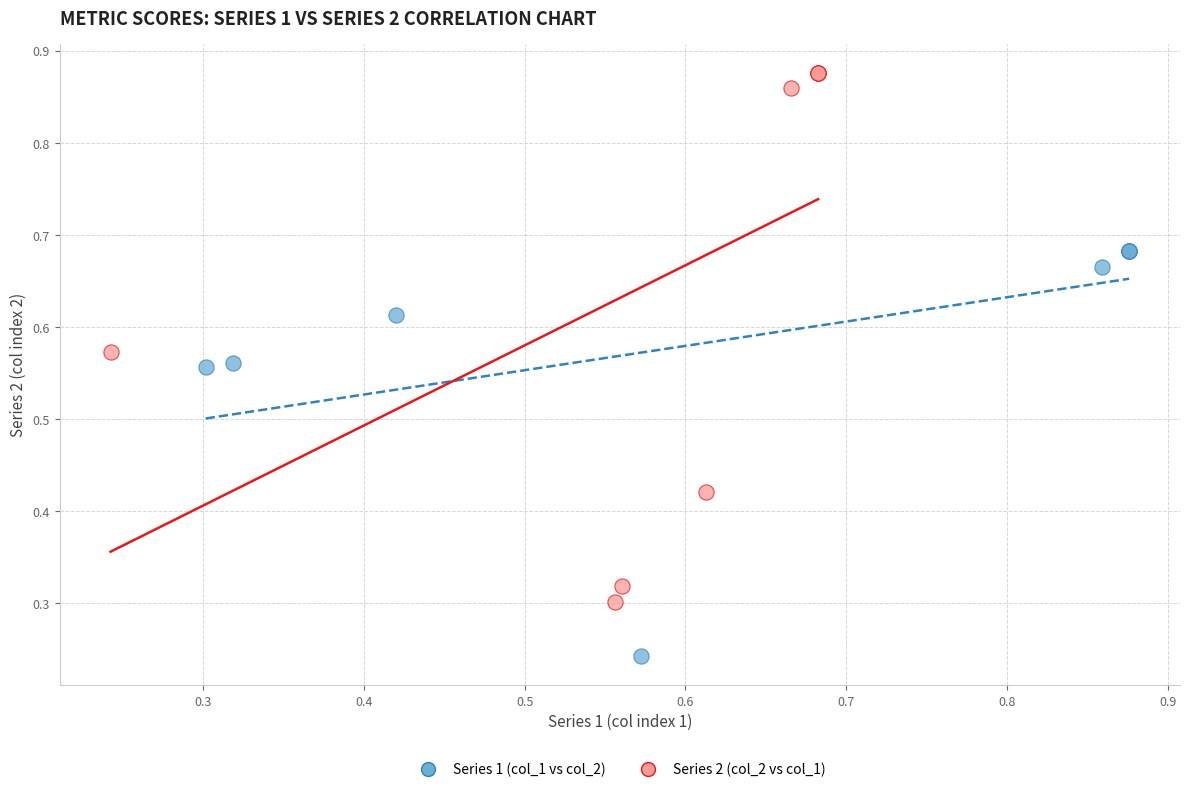

Which series contains the lowest Y value?

Series 1 (col_1 vs col_2)